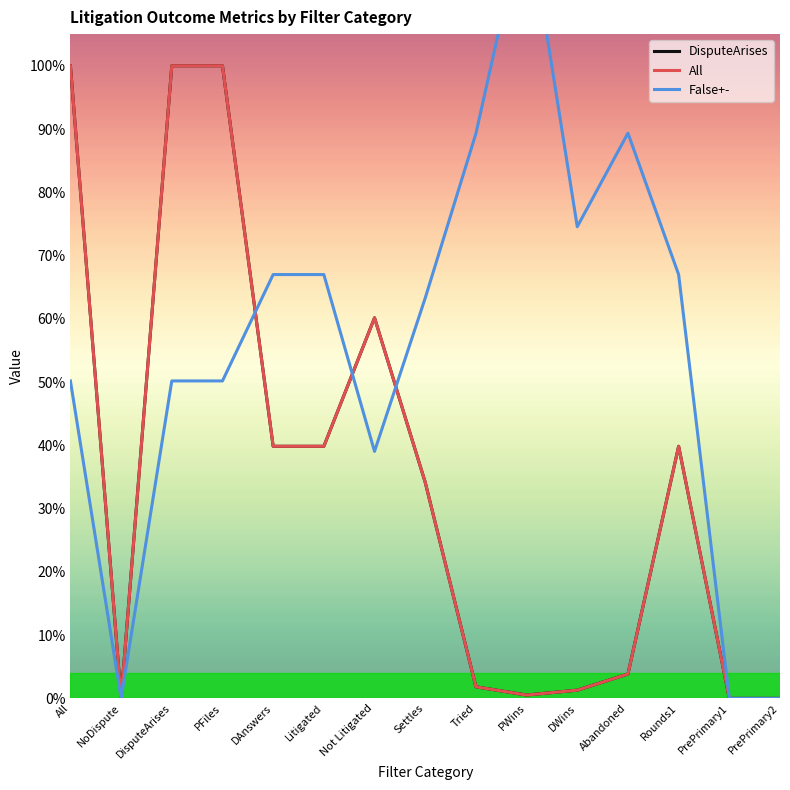

What are all the series names shown in the legend?

DisputeArises, All, False+-